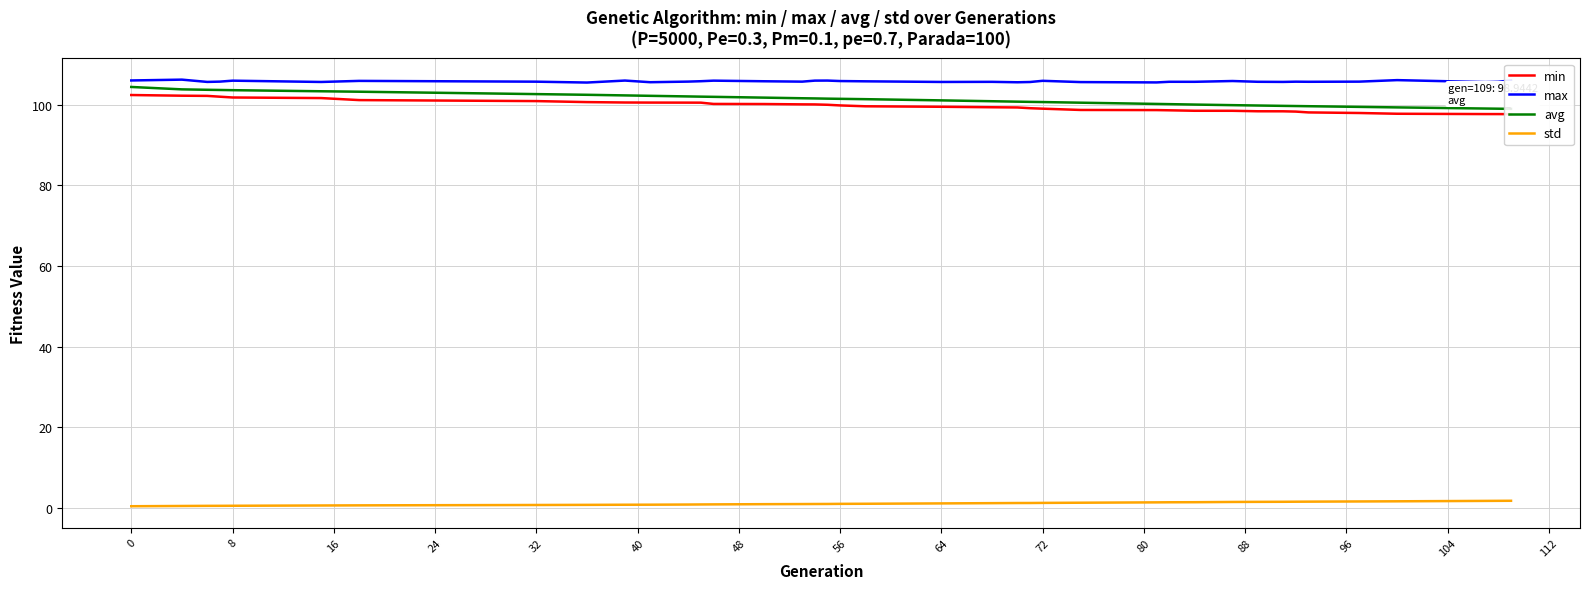

True or false: max and std cross at least once.

False